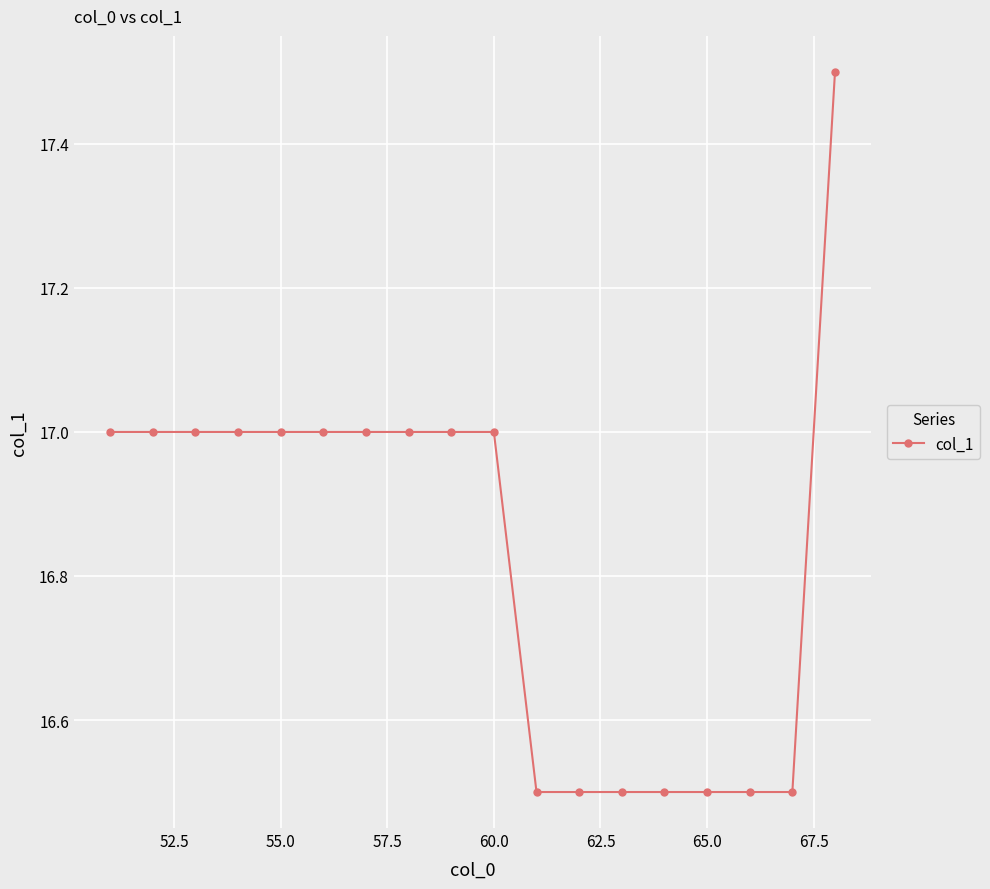

Reading left to right, extract all data points from this chart.

17.0	17.0	17.0	17.0	17.0	17.0	17.0	17.0	17.0	17.0	16.5	16.5	16.5	16.5	16.5	16.5	16.5	17.5